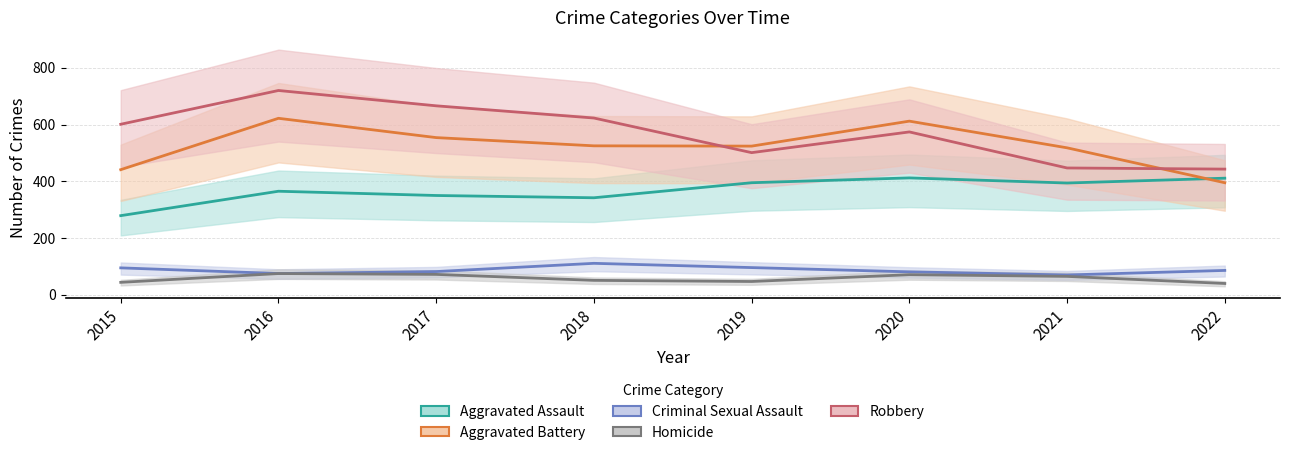

What is the value of the Aggravated Battery point at the 8th from the left?

395